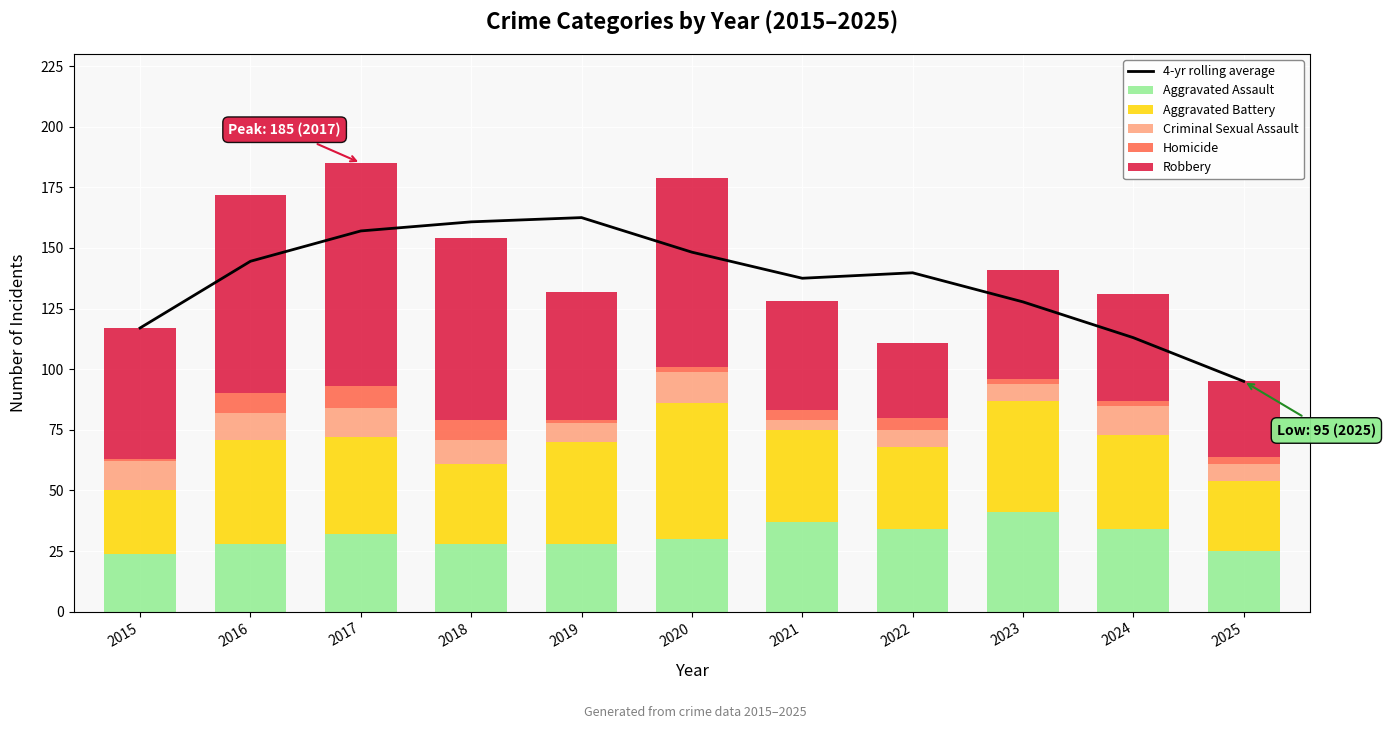

Which series has the widest spread of values?

4-yr rolling average